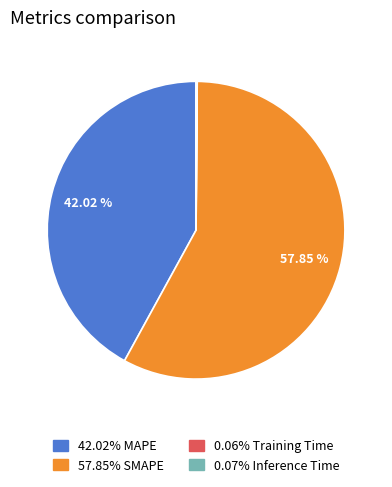

Is there any slice that represents more than half of the pie?

Yes